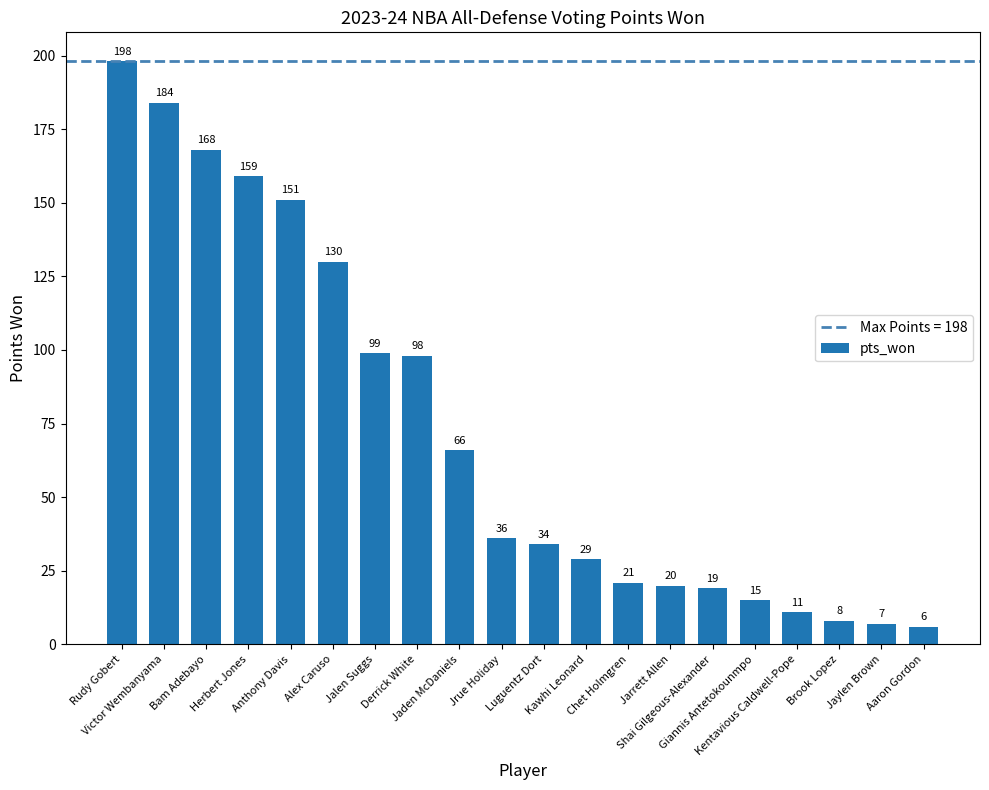

List the labels in order of value, largest first.

Rudy Gobert, Victor Wembanyama, Bam Adebayo, Herbert Jones, Anthony Davis, Alex Caruso, Jalen Suggs, Derrick White, Jaden McDaniels, Jrue Holiday, Luguentz Dort, Kawhi Leonard, Chet Holmgren, Jarrett Allen, Shai Gilgeous-Alexander, Giannis Antetokounmpo, Kentavious Caldwell-Pope, Brook Lopez, Jaylen Brown, Aaron Gordon